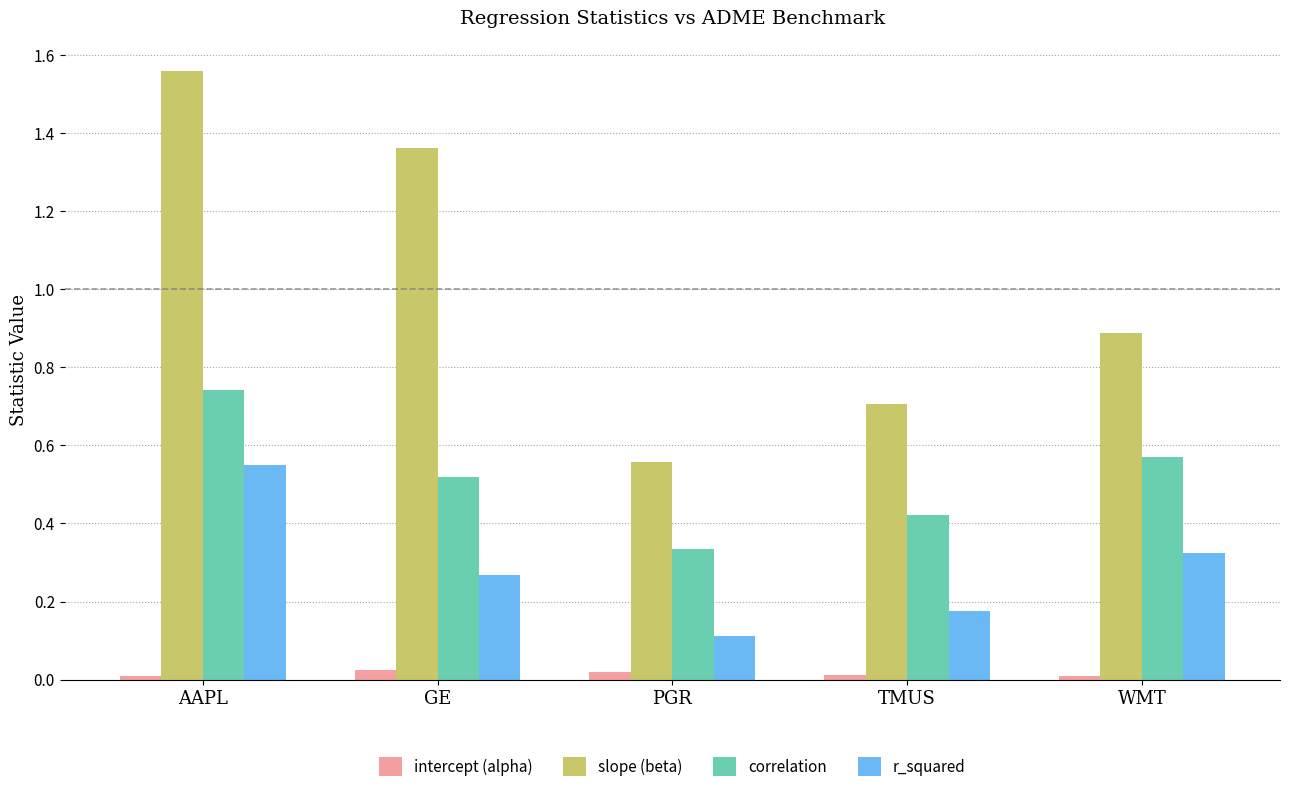

Which series has the widest spread of values?

slope (beta)